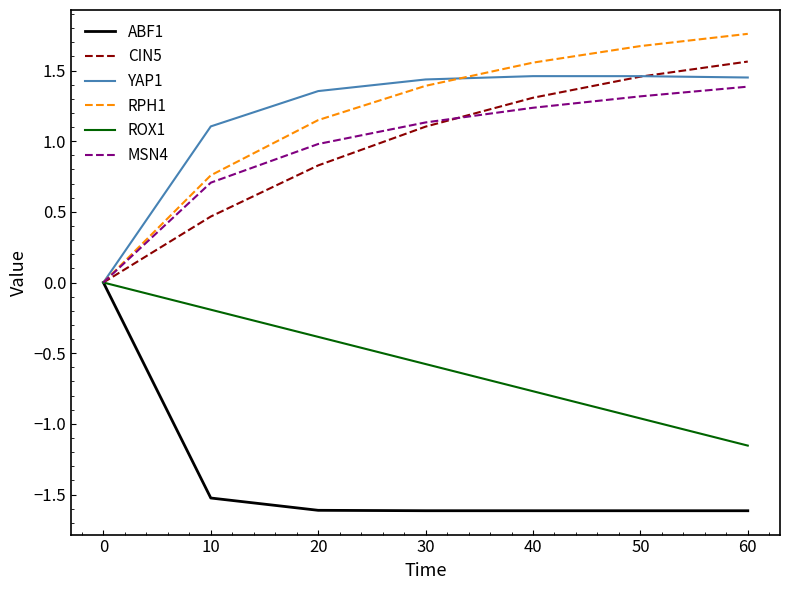

Which category has the highest value across all series?

60